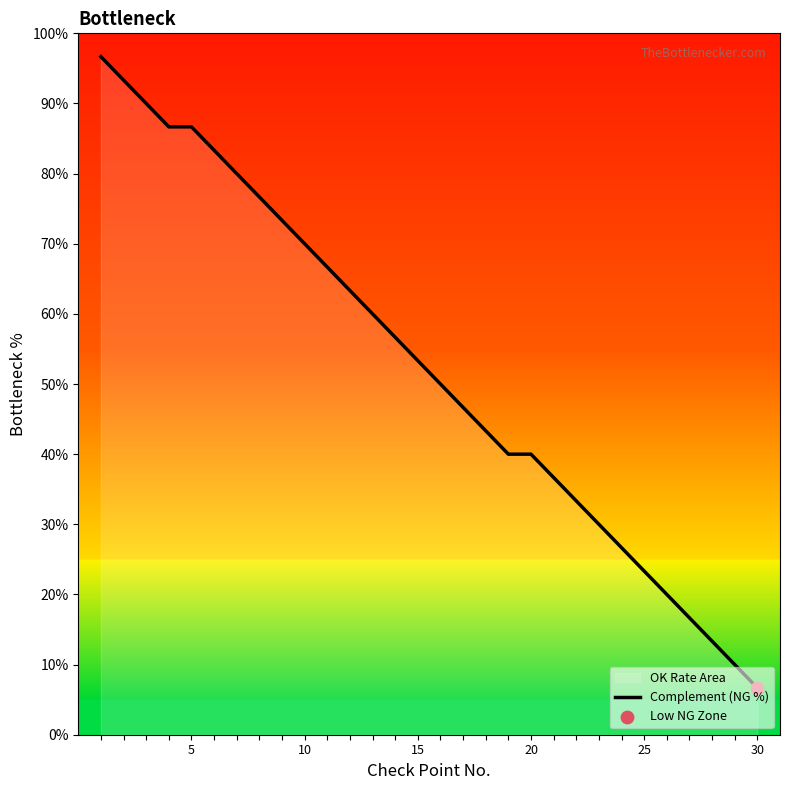

The chart shows a value of 70.0 at 10. True or false?

True